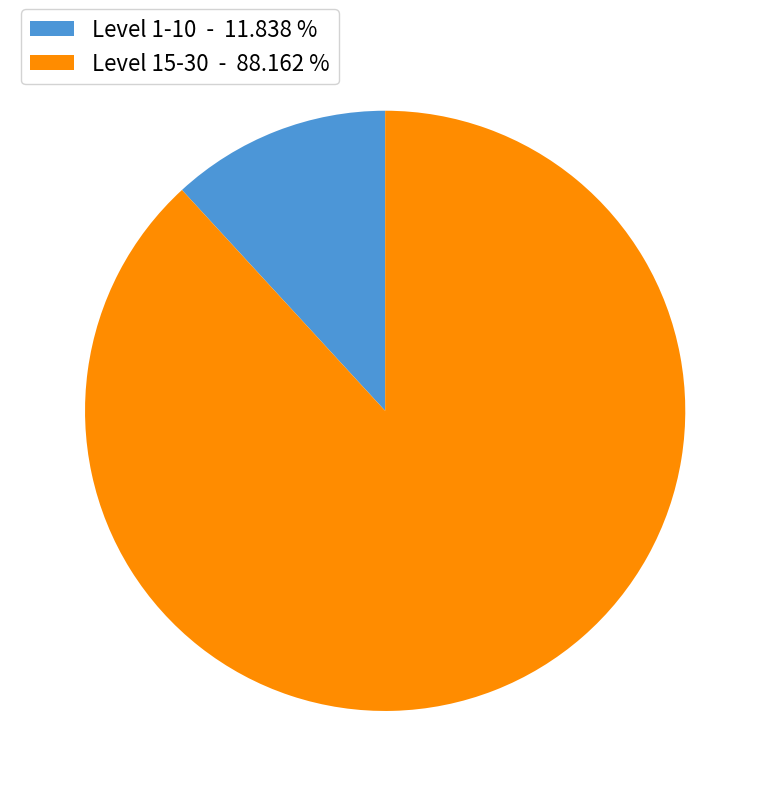

Rank the categories by value from highest to lowest.

Level 15-30 - 88.162 %, Level 1-10 - 11.838 %